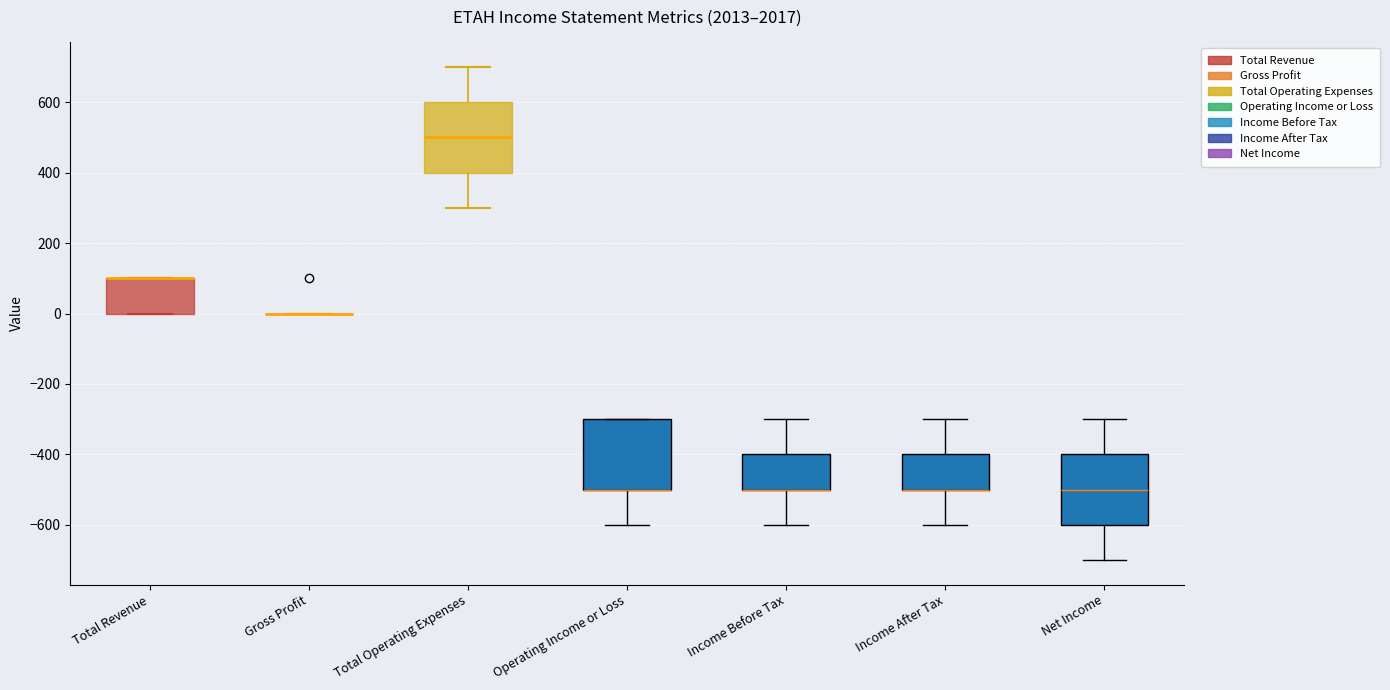

Reading left to right, transcribe this box plot: for each box, give where its median line is, the range the box spans, and where its two whiskers end, as read against the y-axis. The values are not printed on the chart, so give them approximately, as read against the axis.

Total Revenue: median 100 (drawn on the box's upper edge), box 0 to 100, whiskers 0 to 100
Gross Profit: box collapsed to a line at 0, whiskers 0 to 0
Total Operating Expenses: median 500, box 400 to 600, whiskers 300 to 700
Operating Income or Loss: median -500 (drawn on the box's lower edge), box -500 to -300, whiskers -600 to -300
Income Before Tax: median -500 (drawn on the box's lower edge), box -500 to -400, whiskers -600 to -300
Income After Tax: median -500 (drawn on the box's lower edge), box -500 to -400, whiskers -600 to -300
Net Income: median -500, box -600 to -400, whiskers -700 to -300